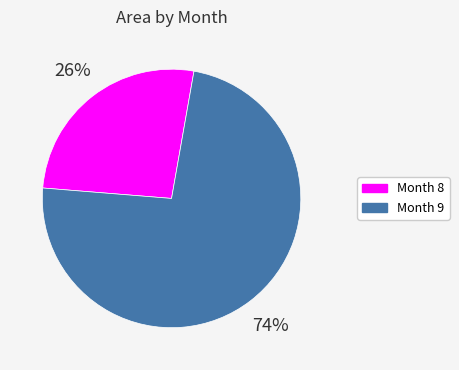

Is there any slice that represents more than half of the pie?

Yes